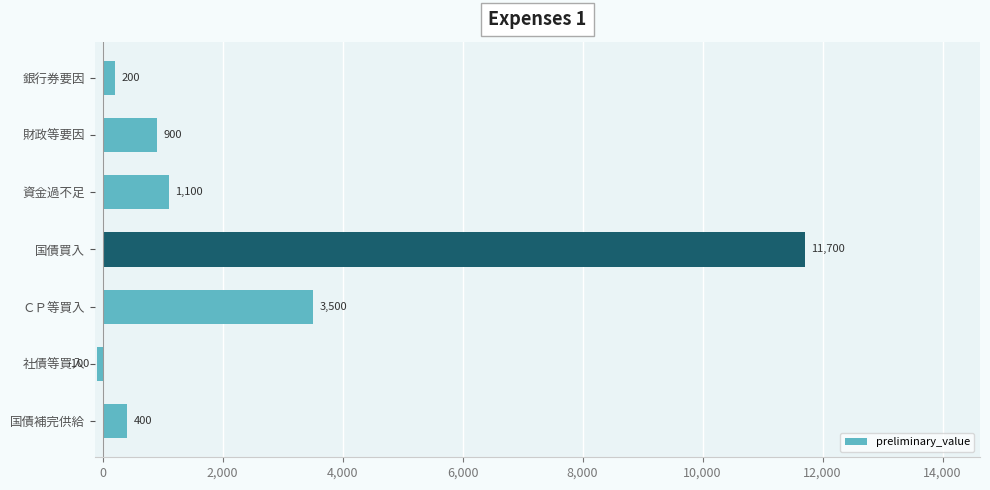

Rank the categories by value from highest to lowest.

国債買入, ＣＰ等買入, 資金過不足, 財政等要因, 国債補完供給, 銀行券要因, 社債等買入